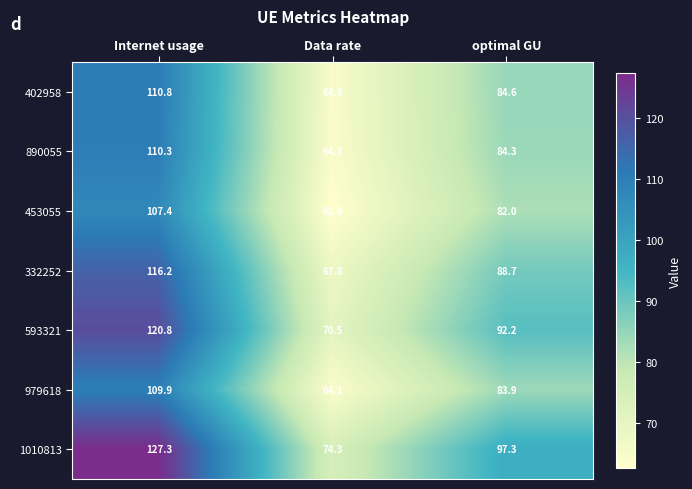

What is the difference between the maximum and second lowest values in the 402958 series?

26.2